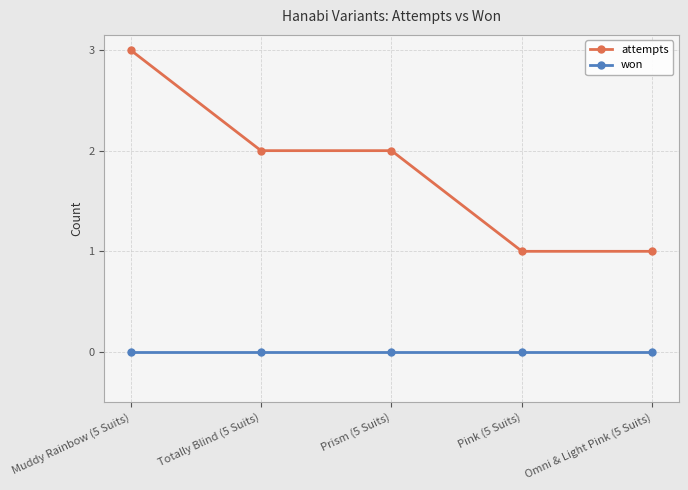

True or false: attempts and won intersect in this chart.

False